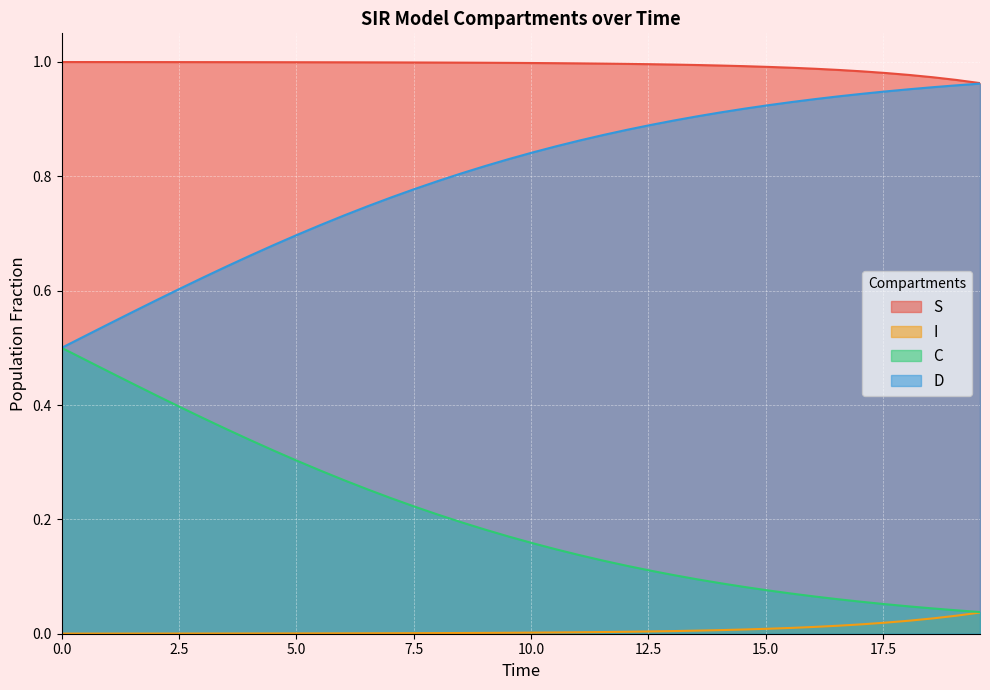

True or false: I and D cross at least once.

False